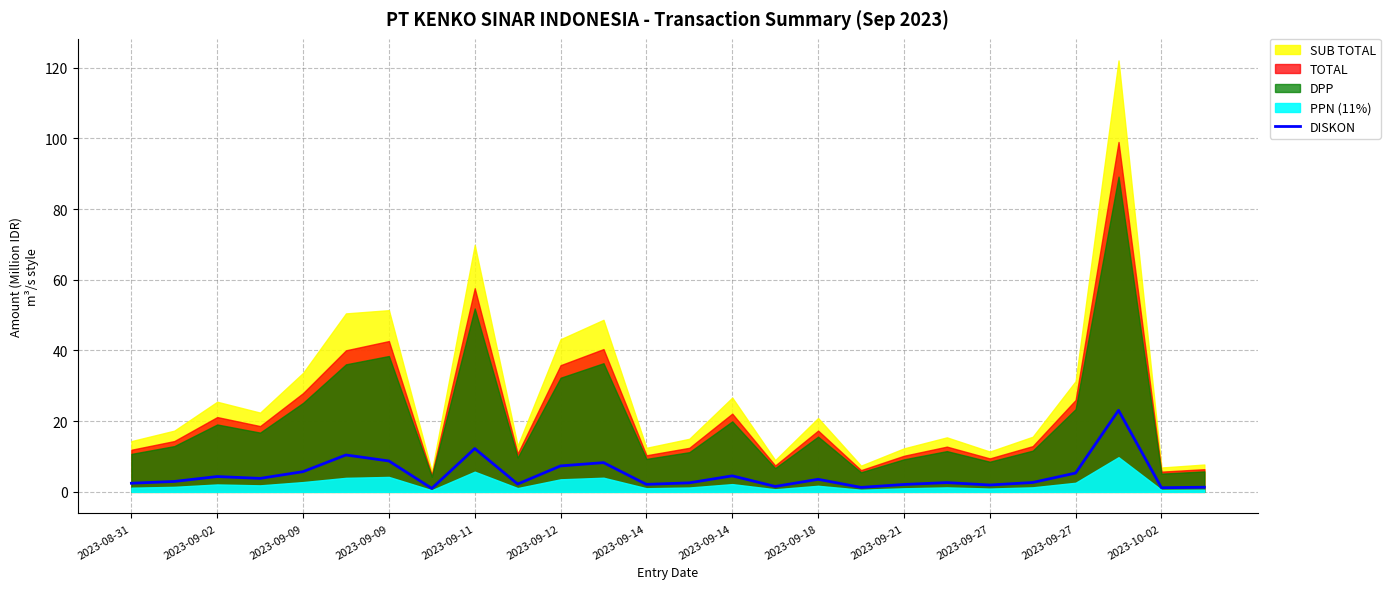

What is the difference between the second highest and minimum values?

11.3